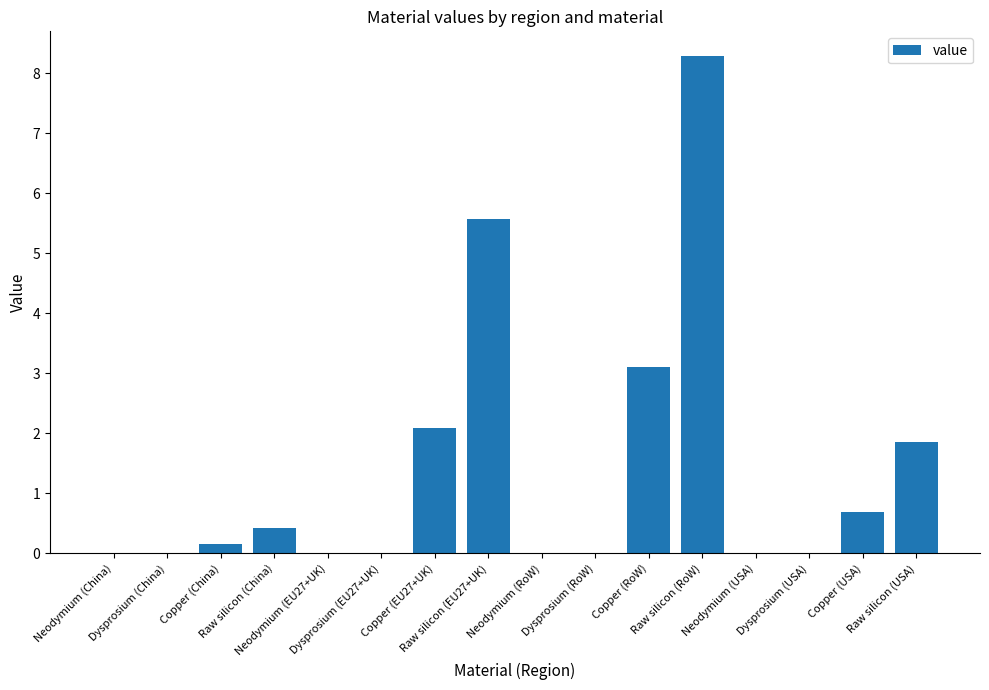

What is the average value?

1.4